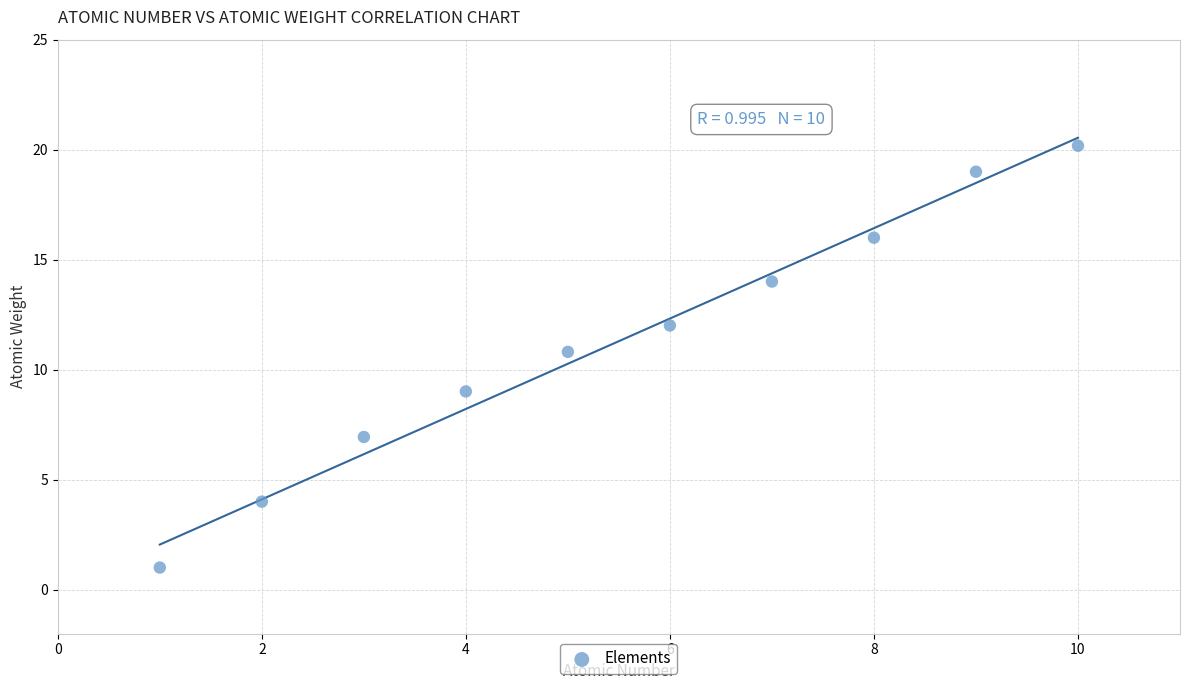

What is the average Y value?

11.3